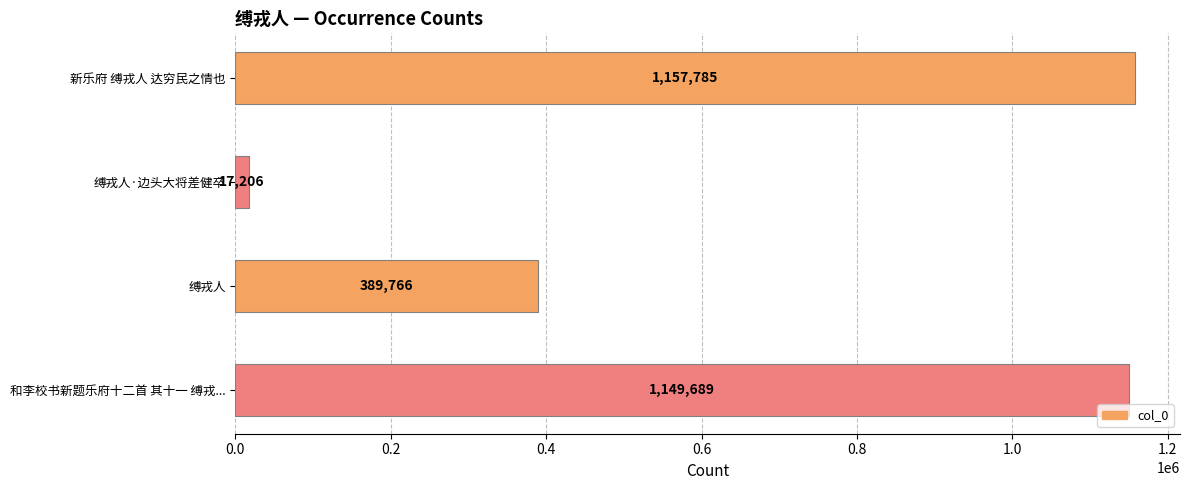

What is the average value?

678612